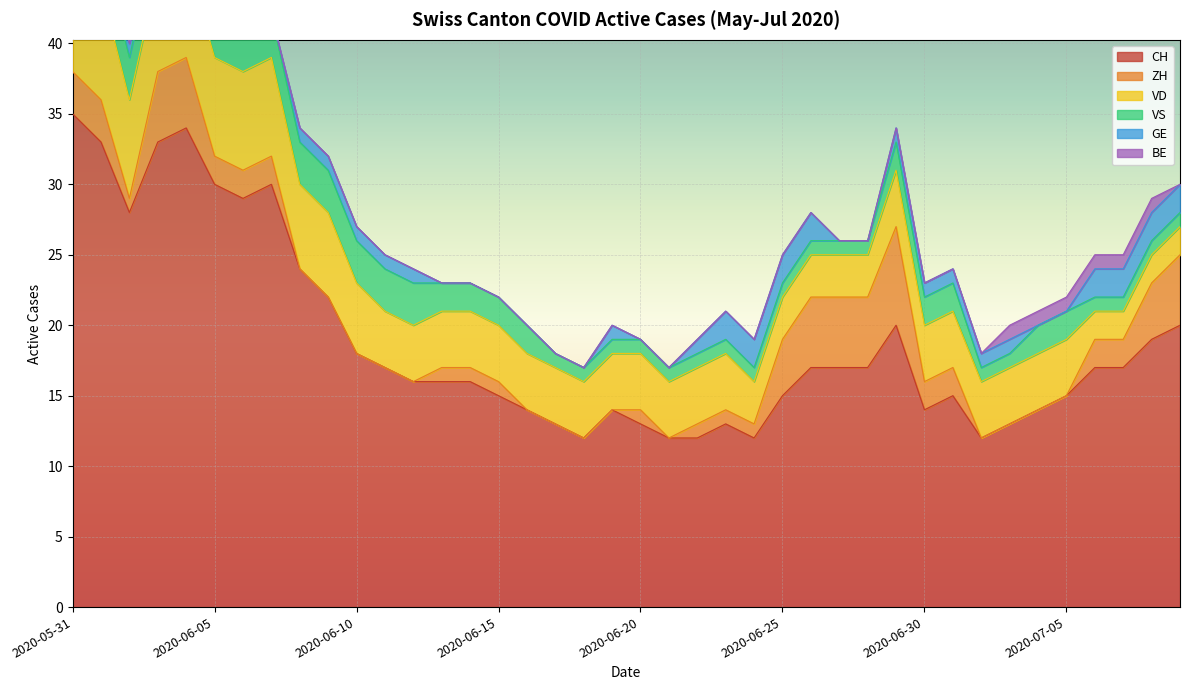

What is the sum of all GE values?

32